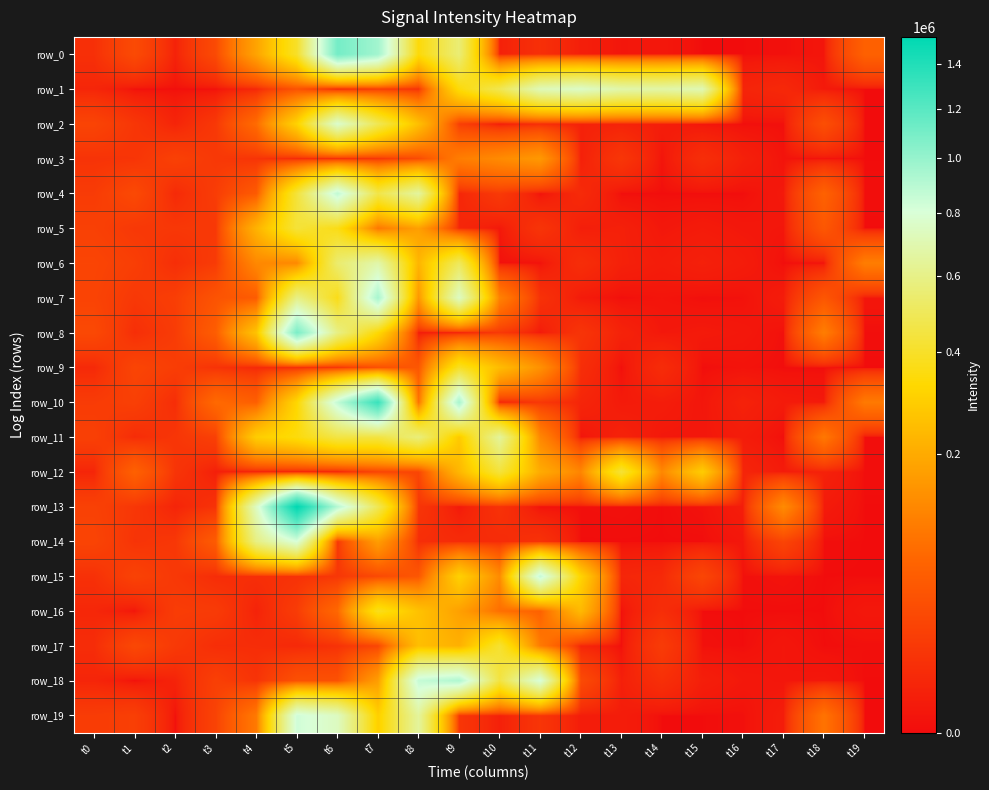

The value of row_18 at t15 is 3133. True or false?

False